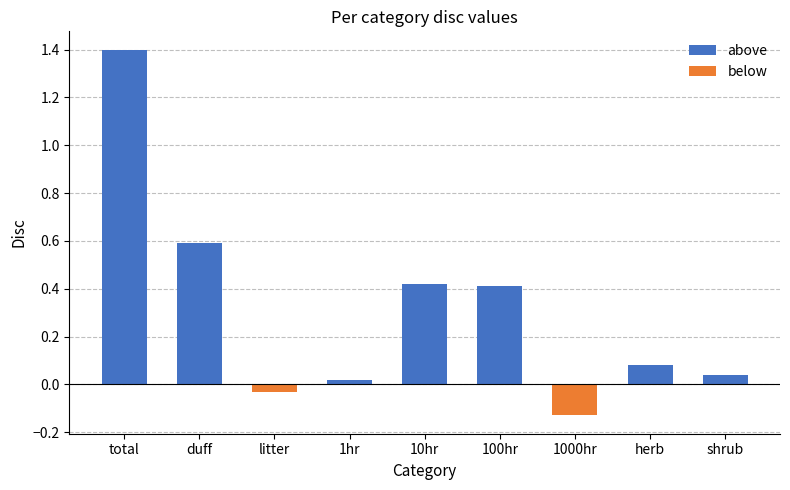

At which label is the value closest to 0?

1hr